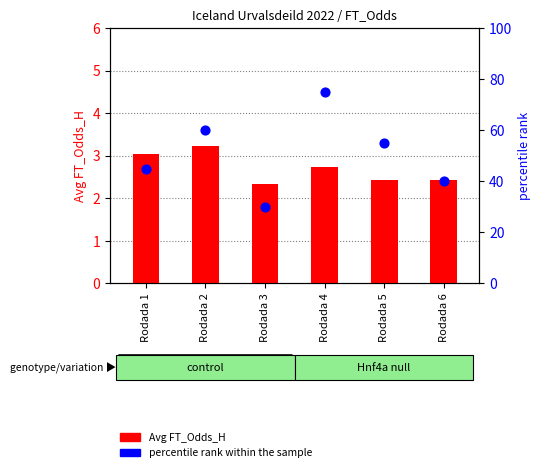

Which series has the largest Y range (max minus min)?

percentile rank within the sample